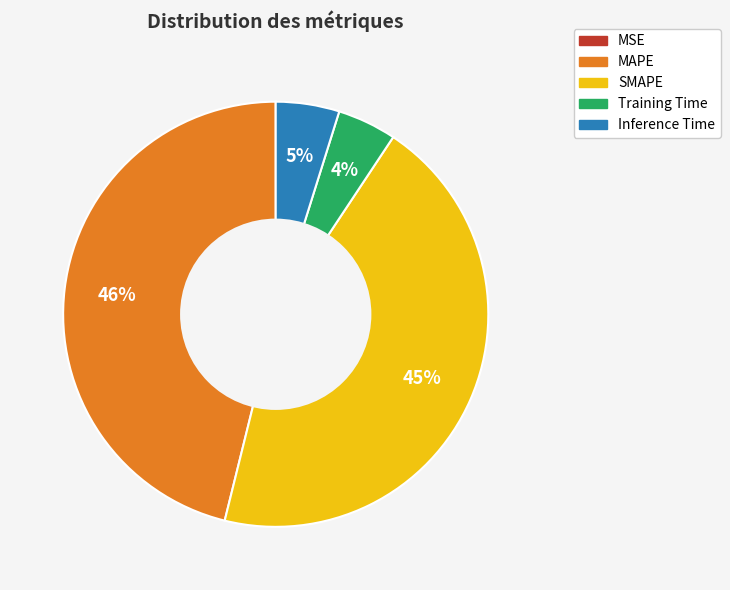

To the nearest percent, what is the average slice percentage?

20%